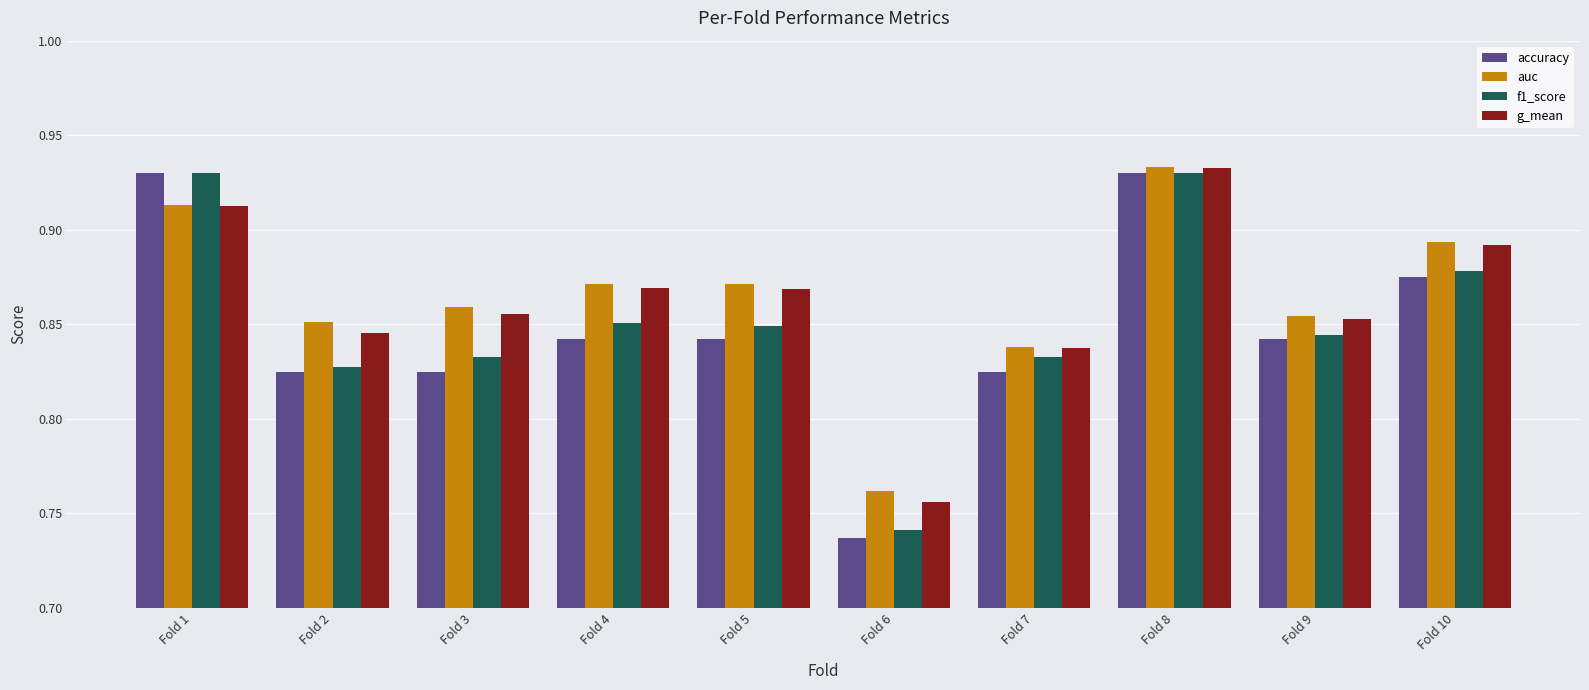

Between Fold 1 and Fold 8, which series saw the biggest shift?

g_mean